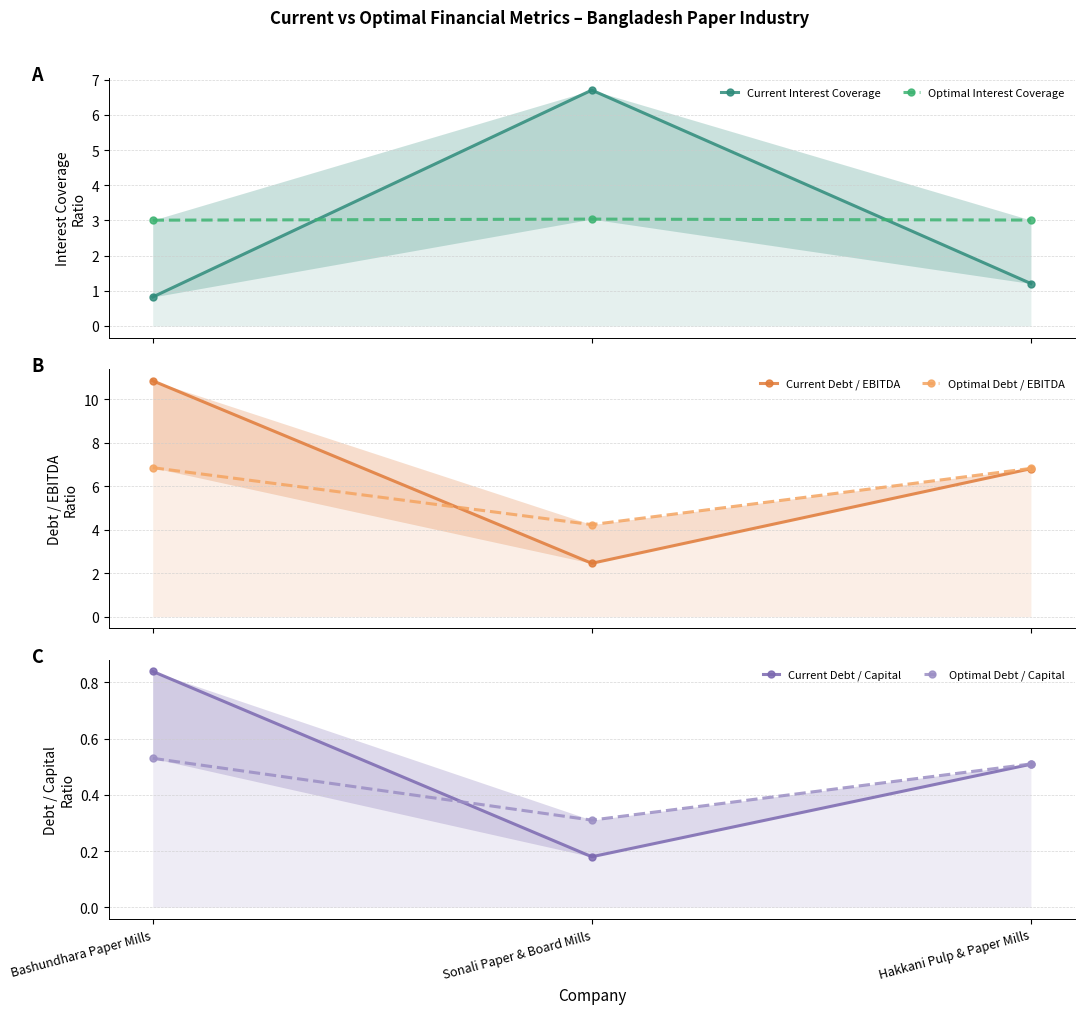

Does the chart have visible grid lines?

Yes